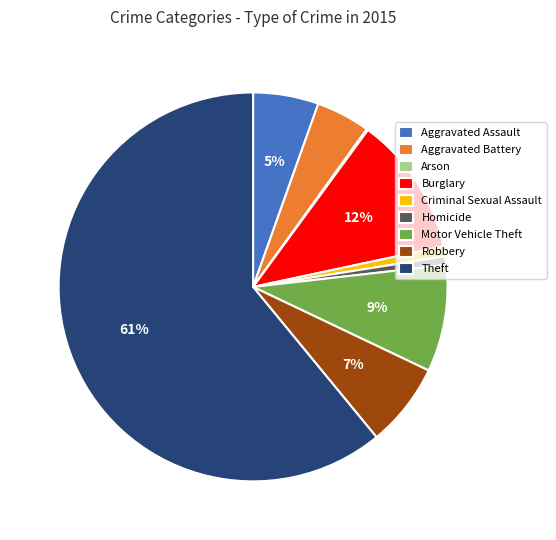

To the nearest percent, what is the difference between the Aggravated Battery and Aggravated Assault slice percentages?

1%